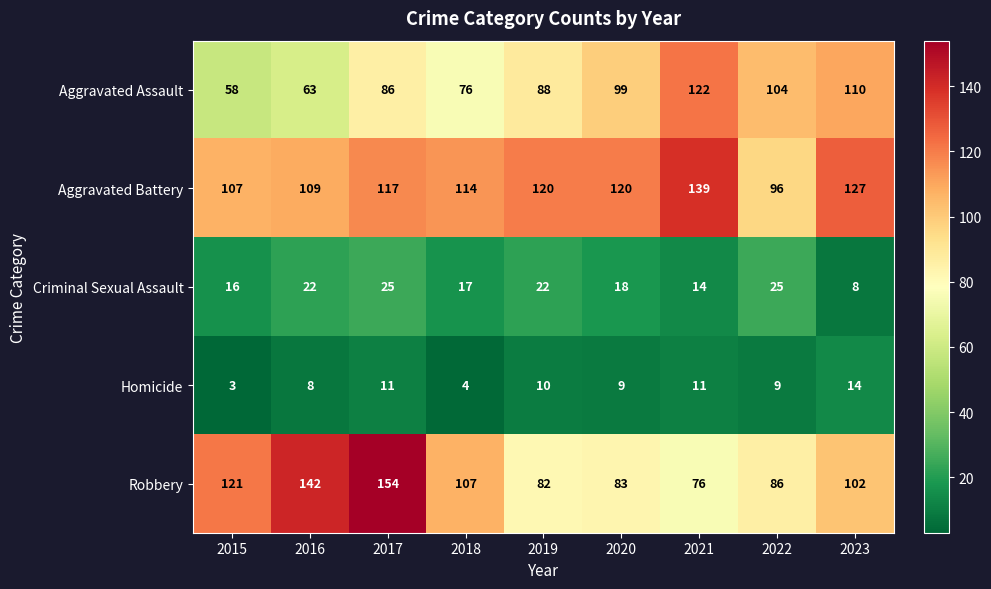

What is the greatest value displayed?

154